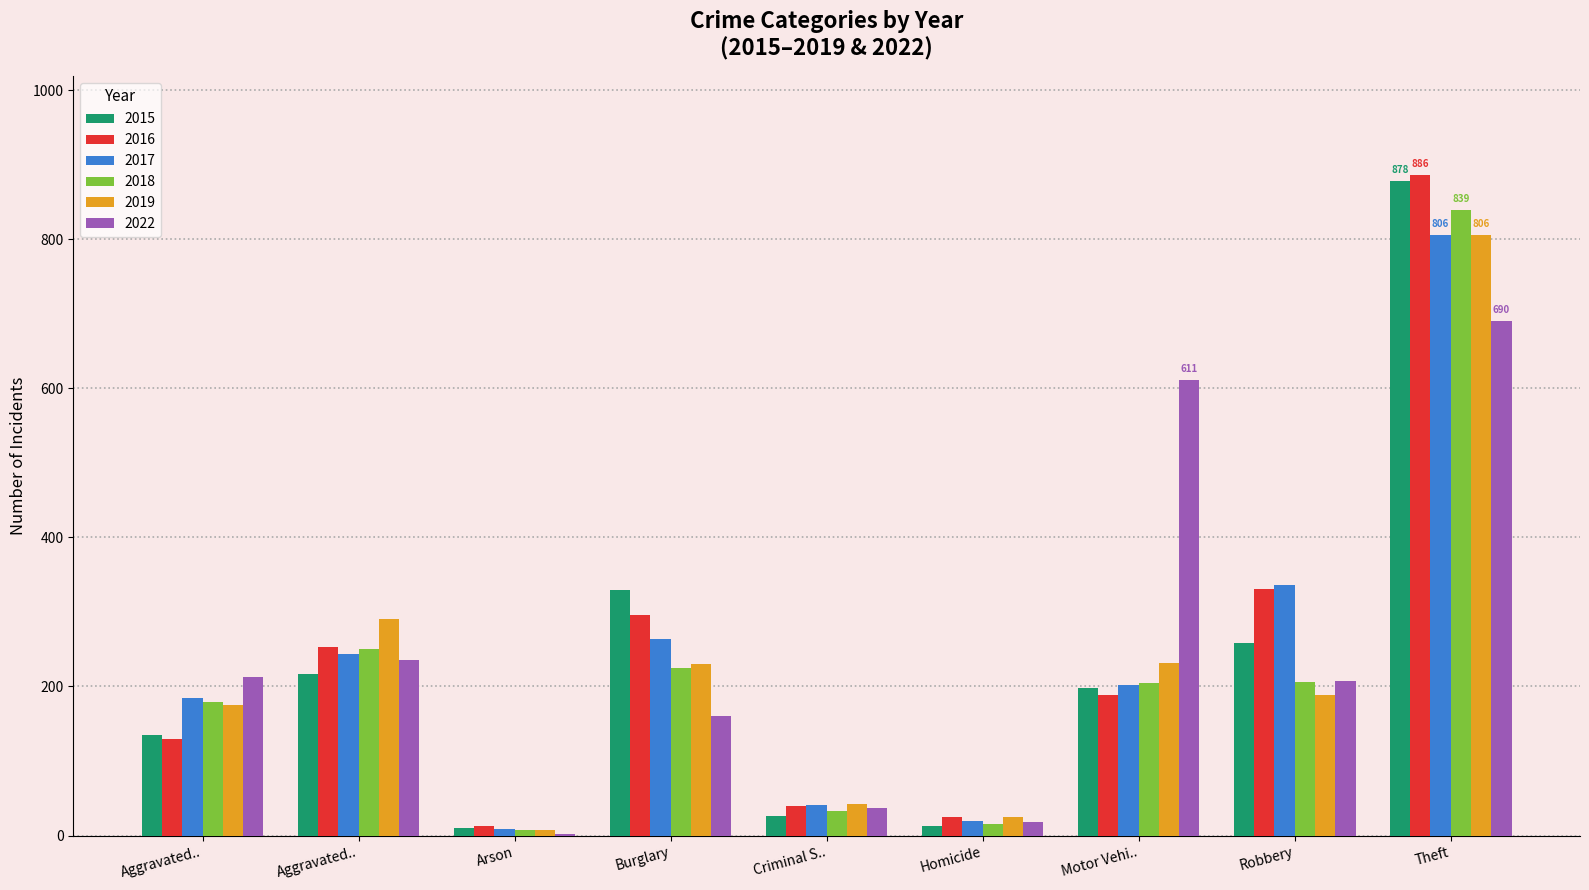

How many distinct data groups are displayed?

6